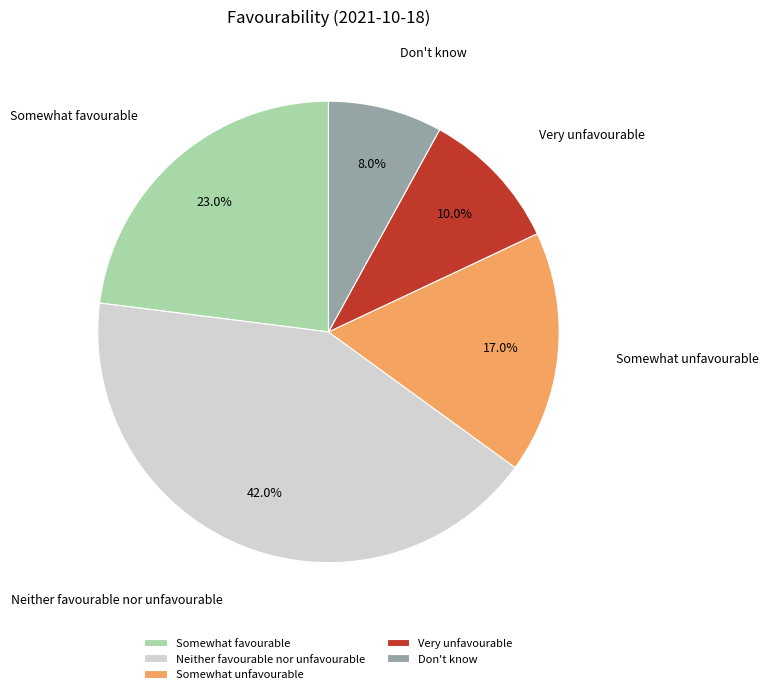

Between Neither favourable nor unfavourable and Very unfavourable, which is larger?

Neither favourable nor unfavourable